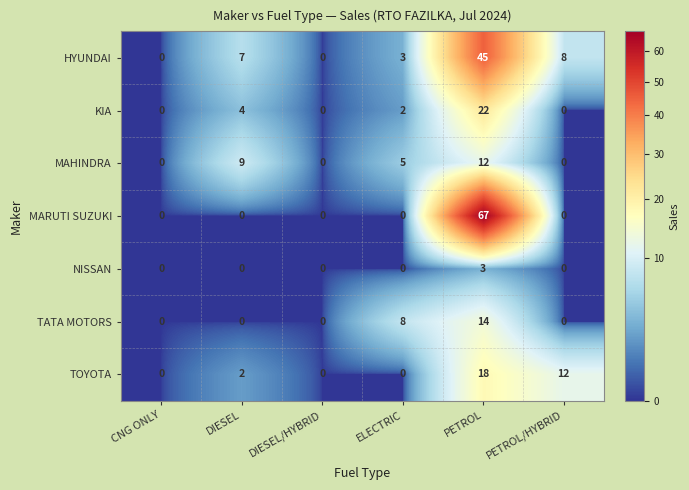

At which label is HYUNDAI closest to 22?

PETROL/HYBRID